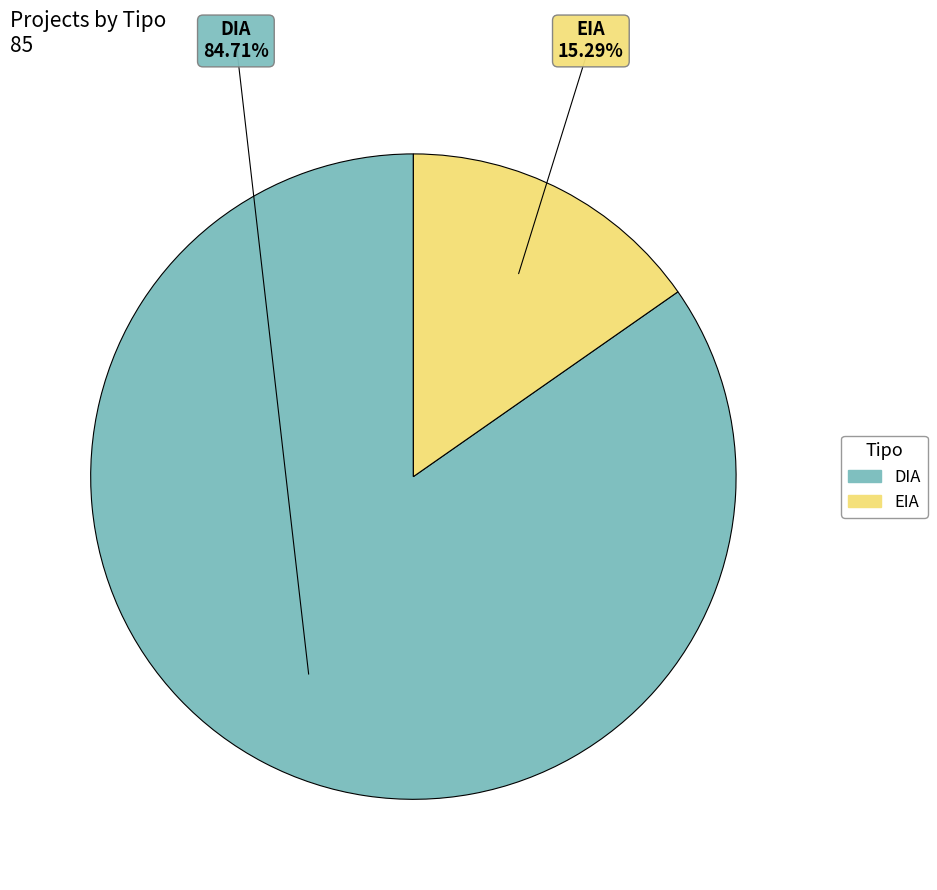

Is DIA the majority of the pie?

Yes